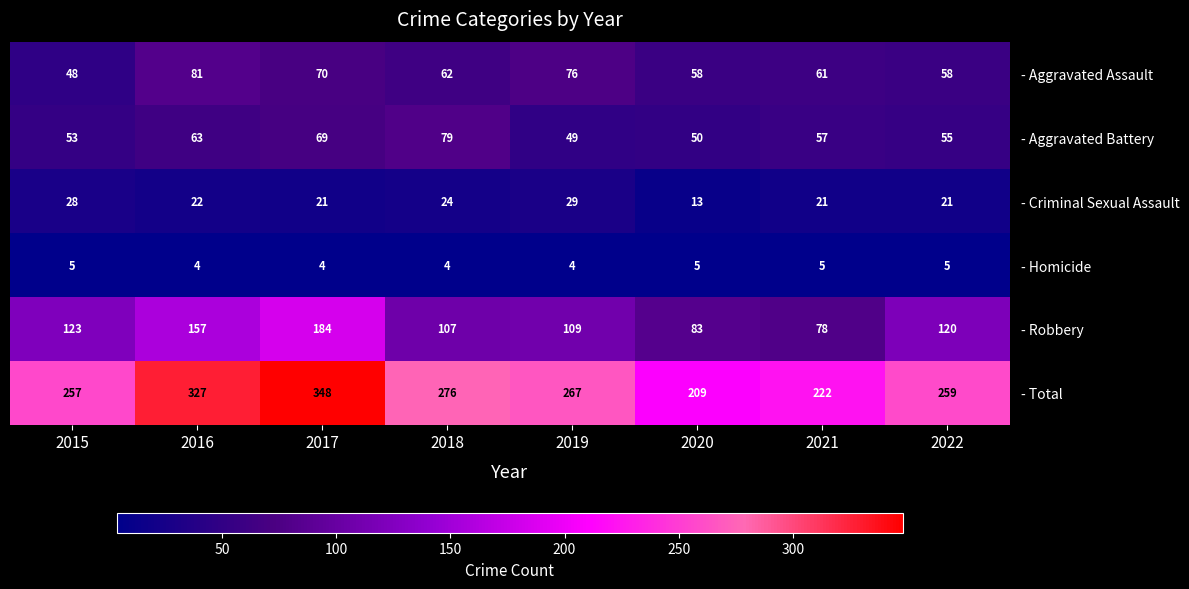

What is the difference between the second highest and minimum values in the - Robbery series?

79